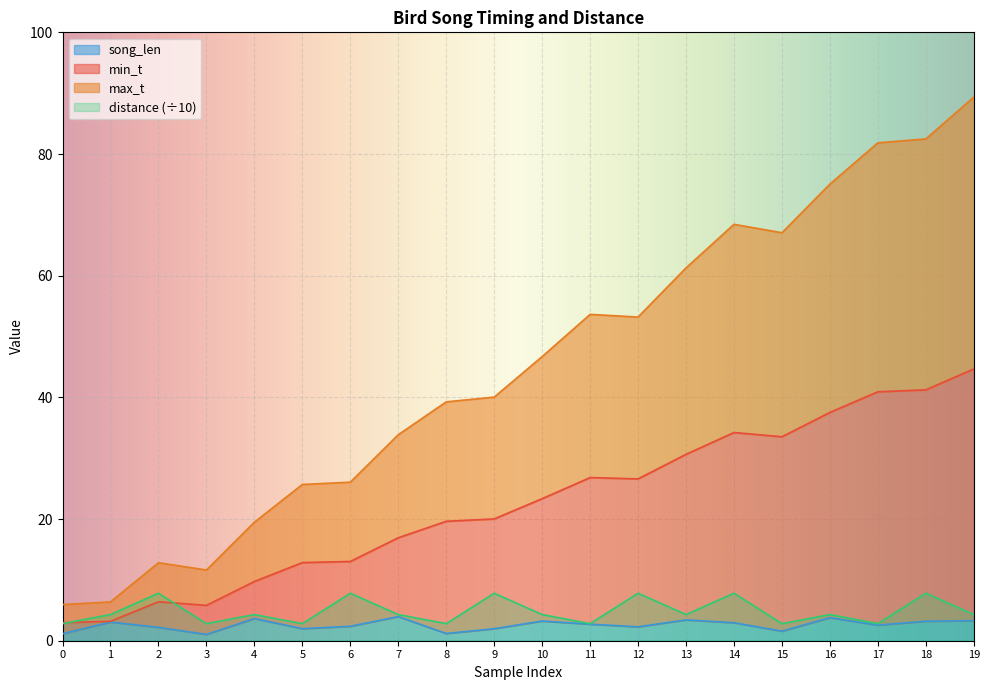

At which category does max_t reach its first local valley?

3